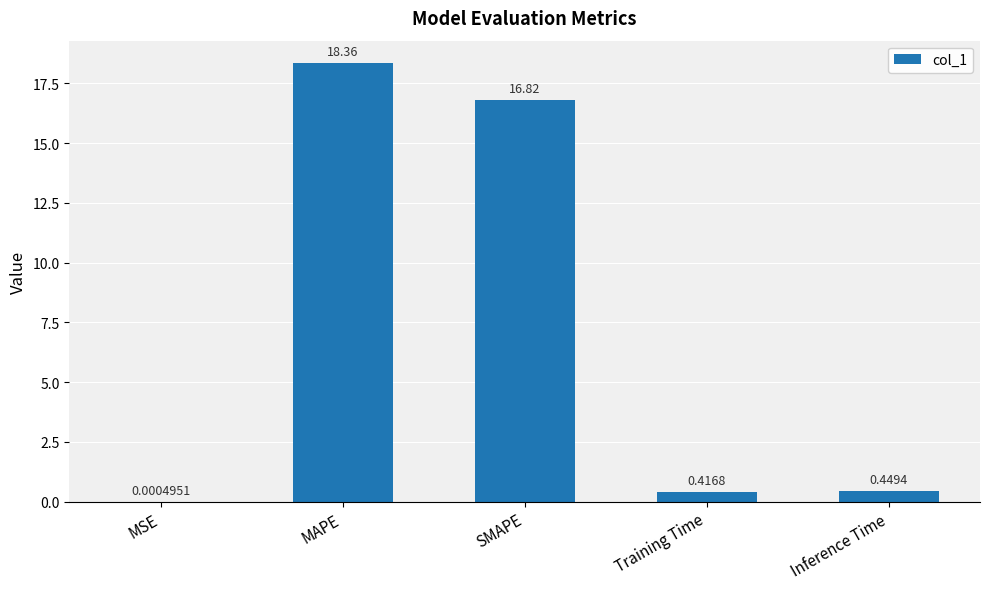

What is the difference between the values at Inference Time and SMAPE?

16.4